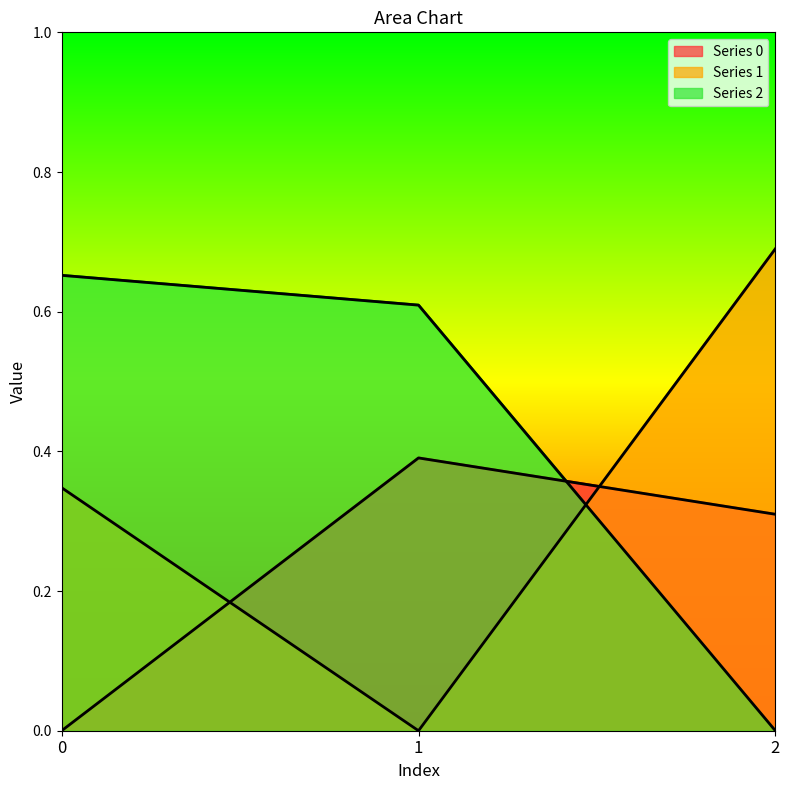

What is the difference between the maximum and second lowest values in the 0 series?

0.1